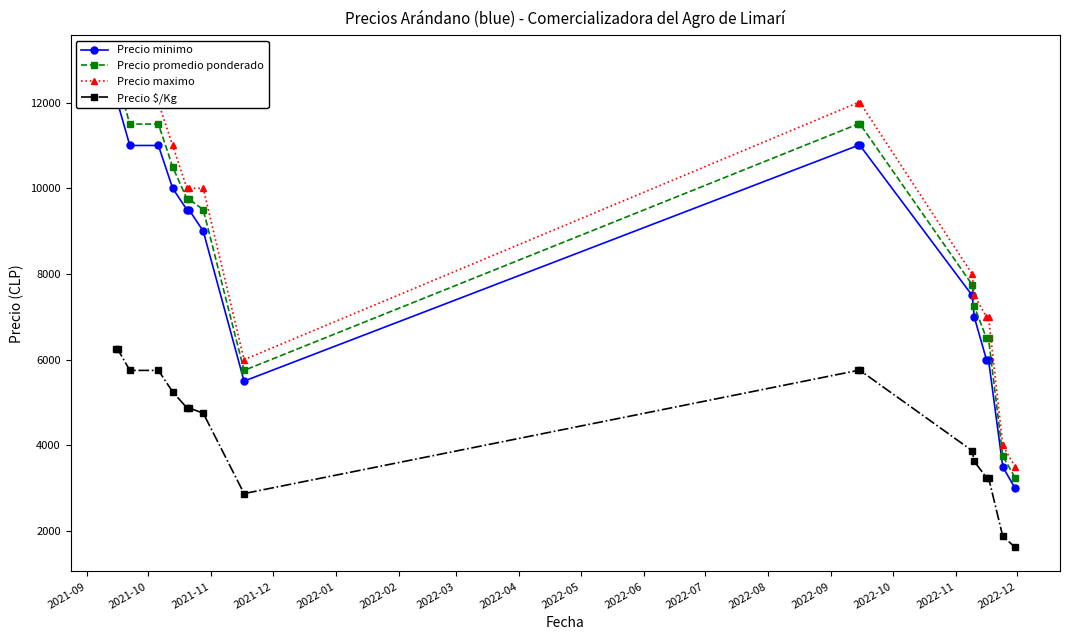

What is the value of the Precio $/Kg point at the 13th from the left?

3625